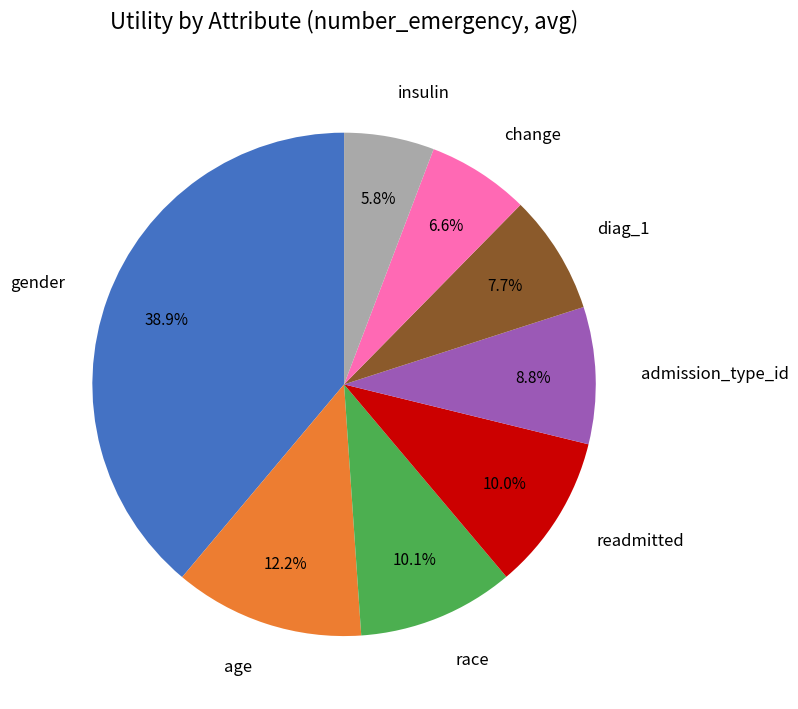

Does any single category account for the majority?

No